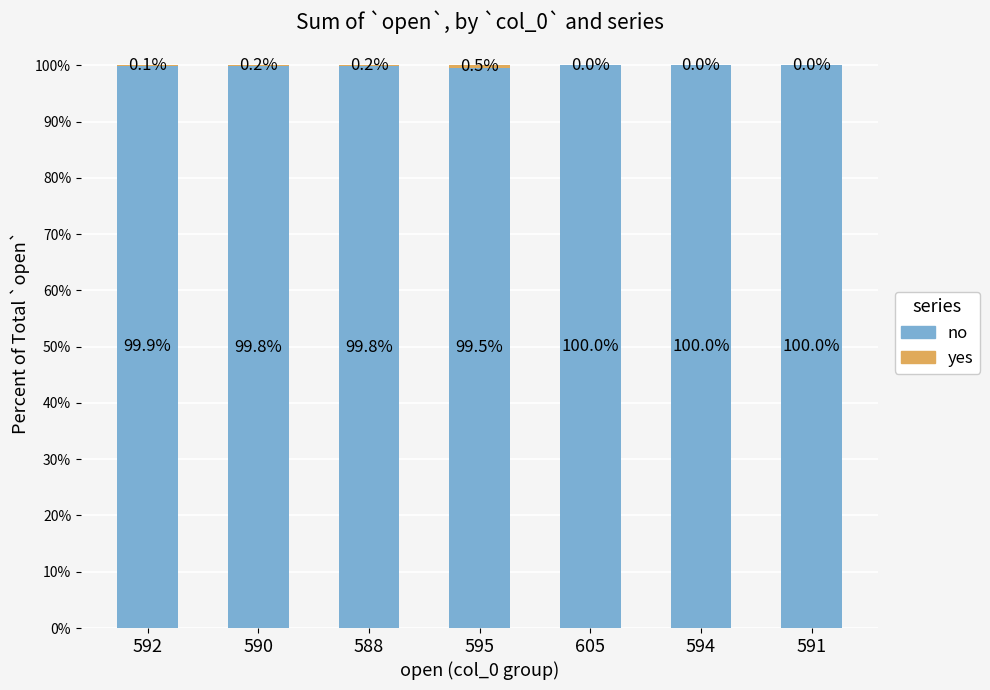

What is the total value across all series at 595?

100.0